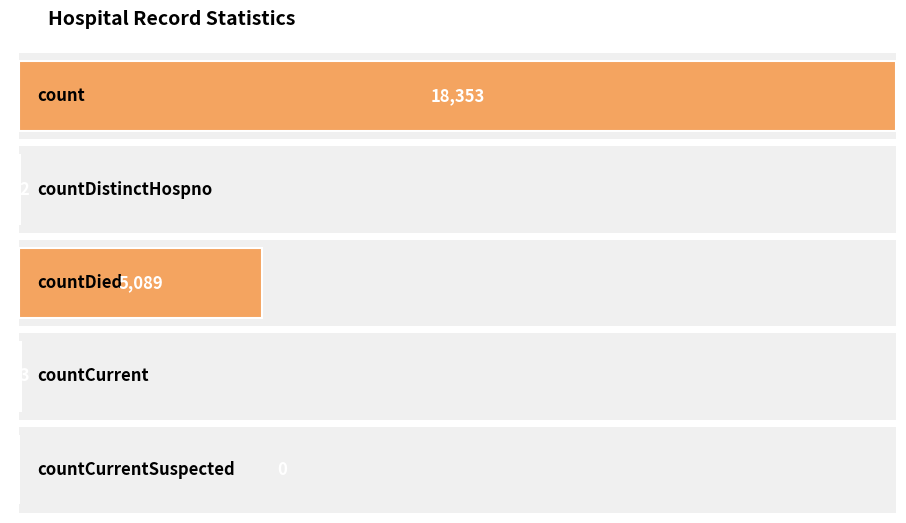

What is the sum of the values at countCurrentSuspected and countDied?

5089